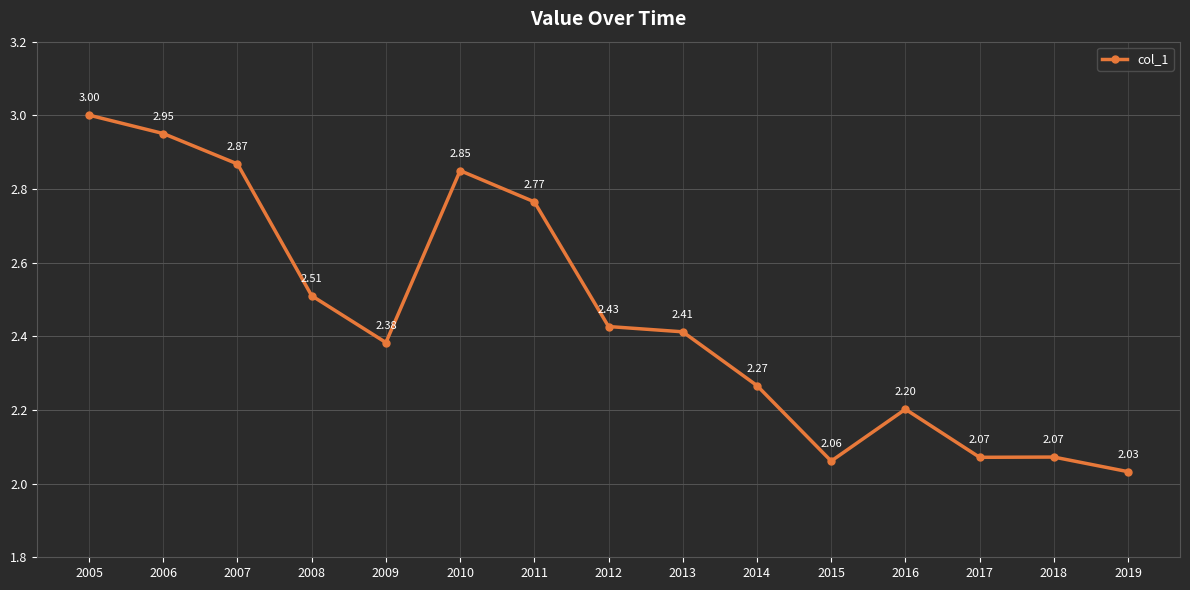

Approximately how many times larger is the value at 2006 compared to 2015?

1.4